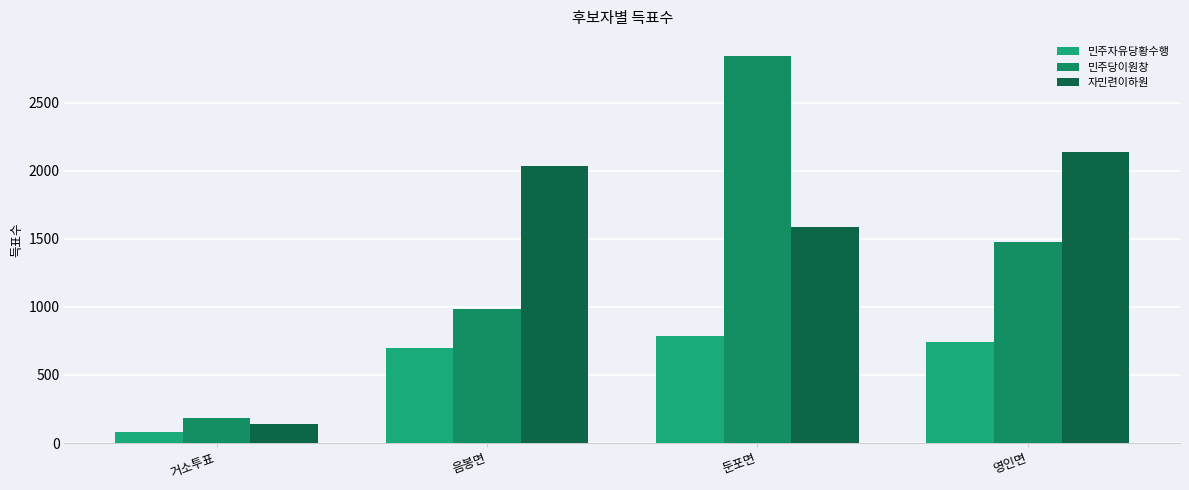

What is the average value of the 민주자유당황수행 series?

577